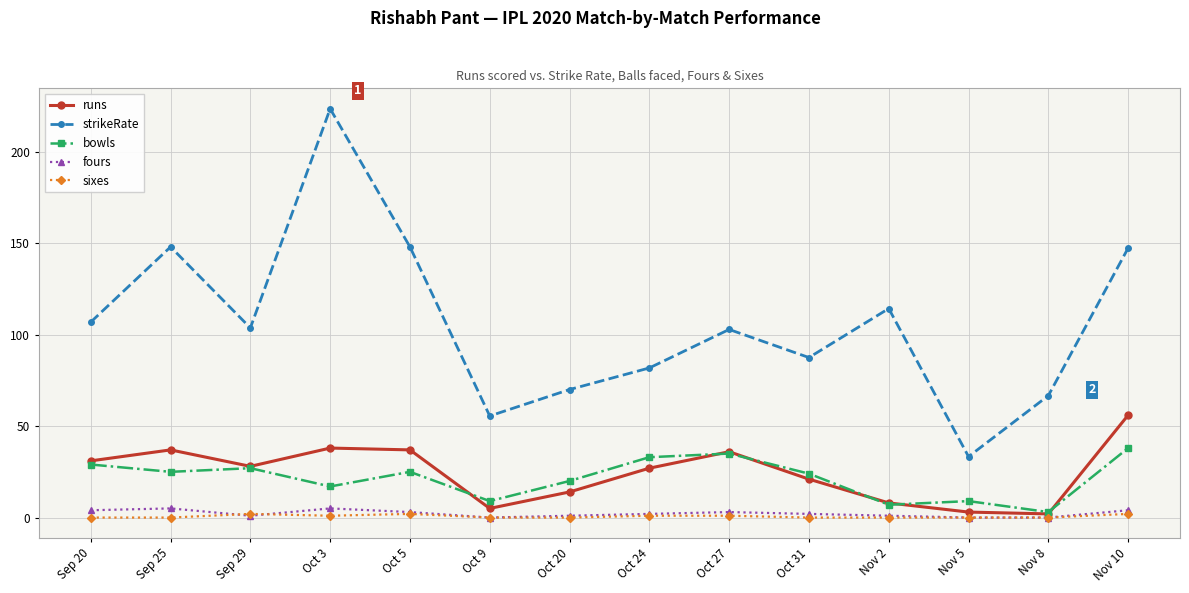

How many lines are shown in the chart?

5